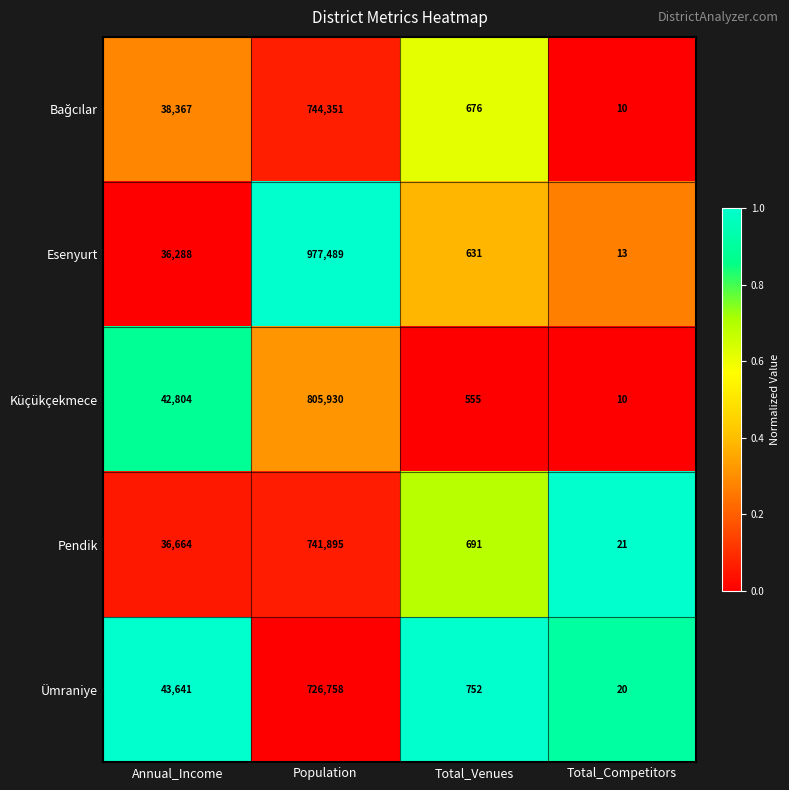

True or false: Ümraniye has a value of 752 at Total_Venues.

True